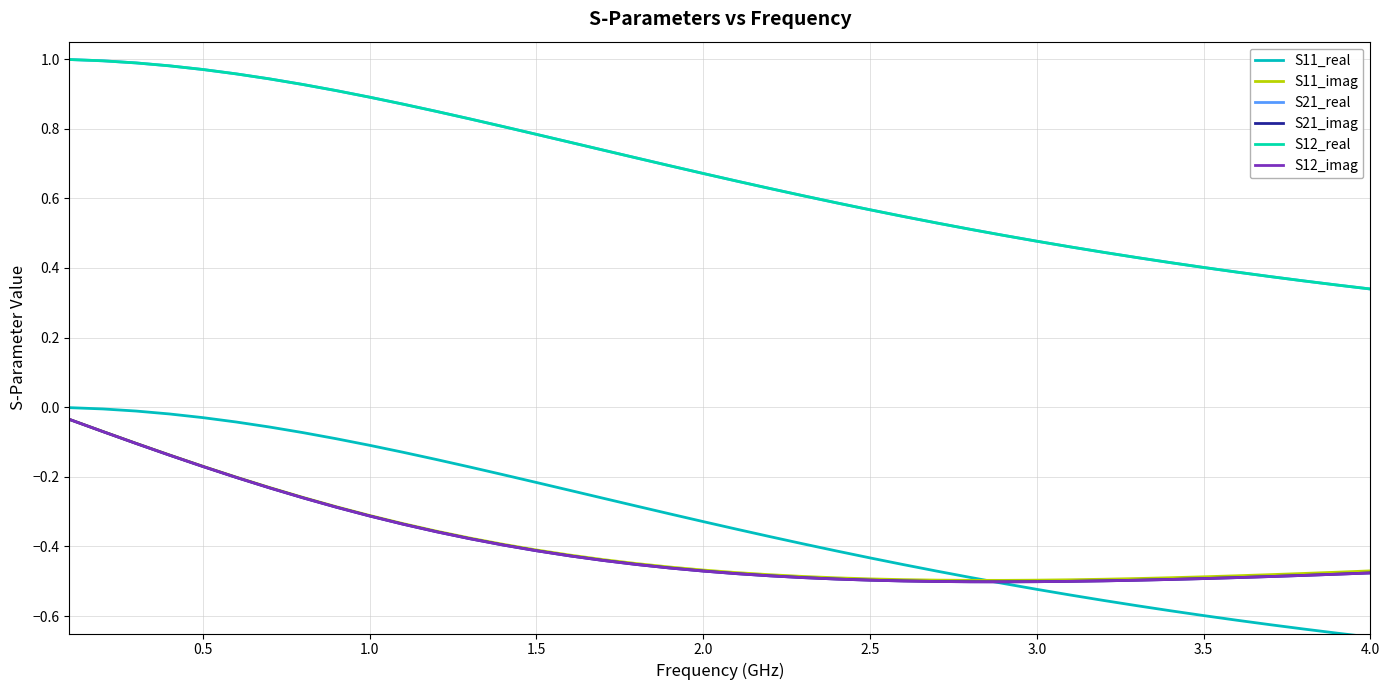

Does the chart display data point markers on the line(s)?

No